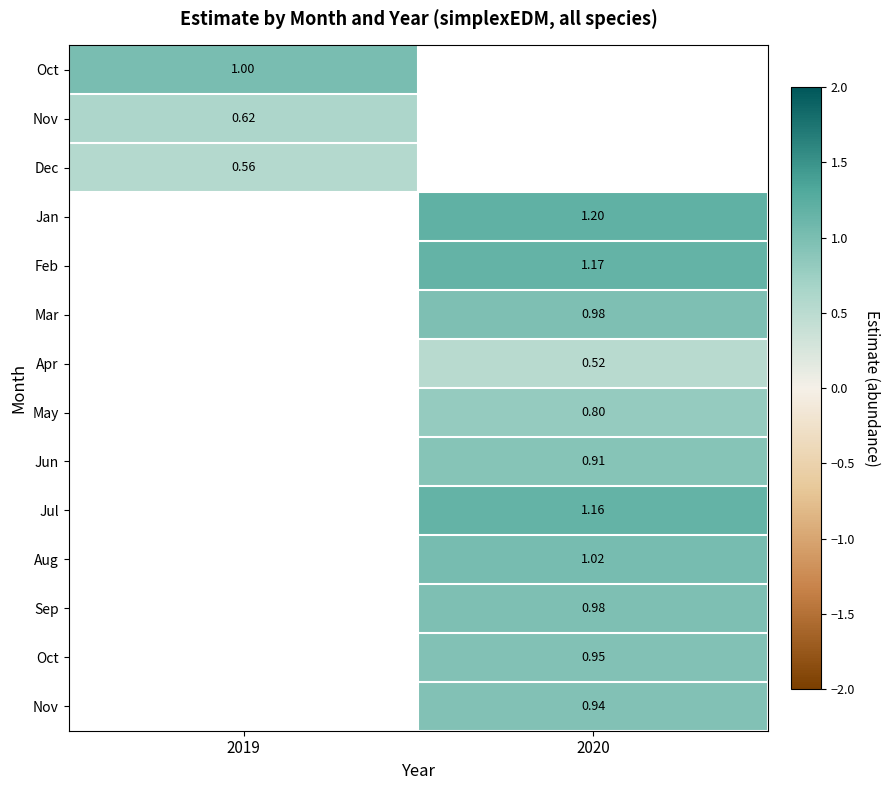

Which has a higher value, 2019 or 2020?

2020